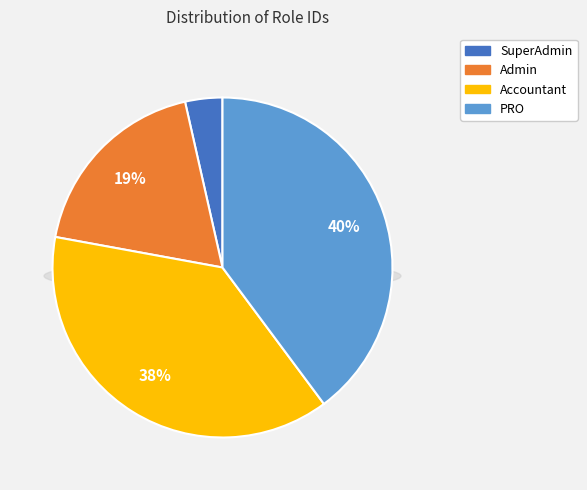

Rank the categories by value from highest to lowest.

PRO, Accountant, Admin, SuperAdmin